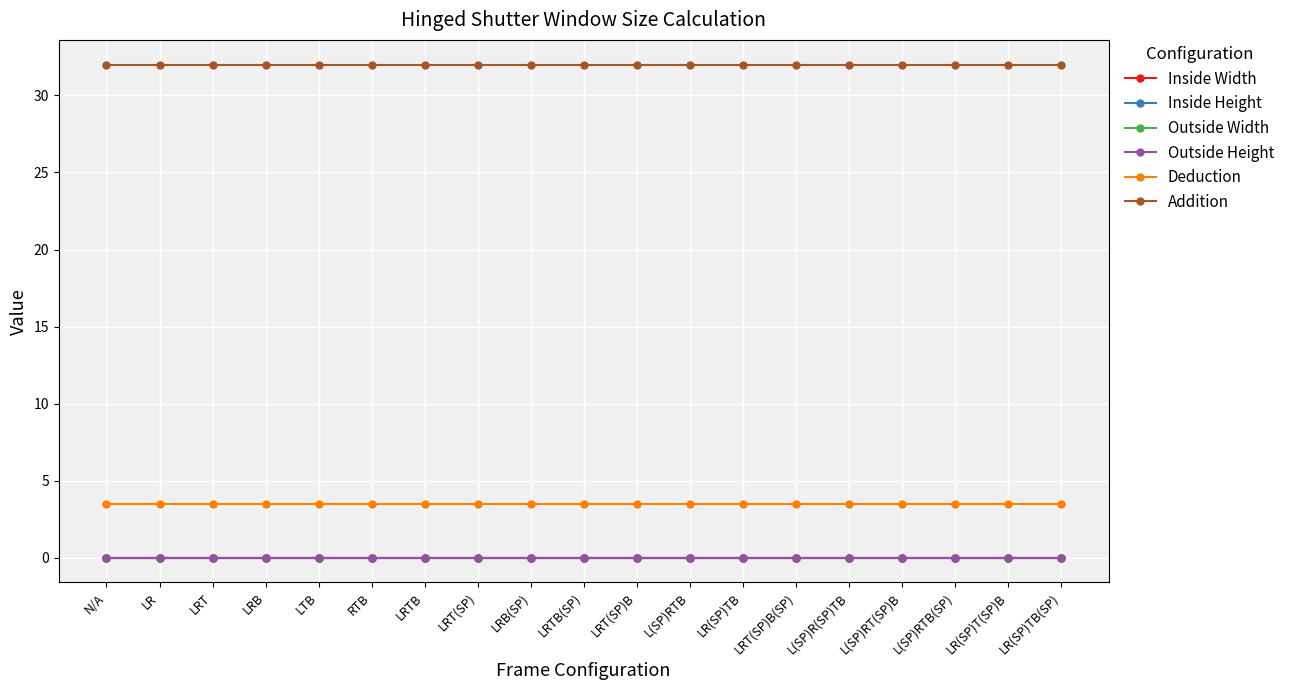

Is this an area chart (filled region under the line)?

No